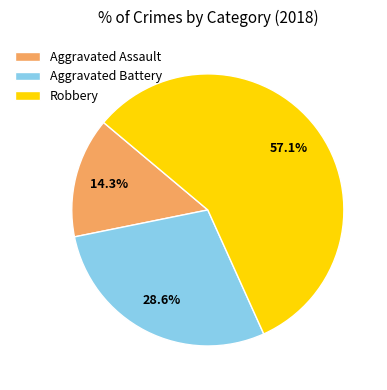

Is it true that Robbery is 64% of the pie?

False